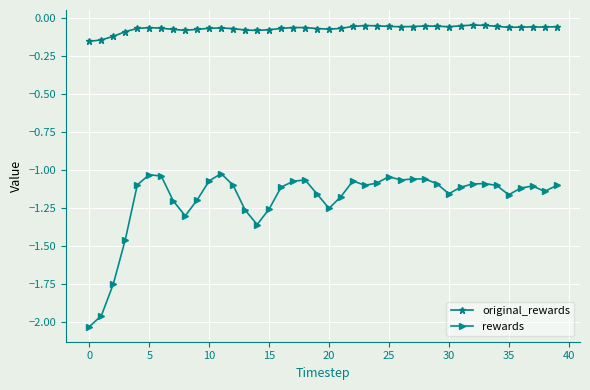

What is the difference between the second highest and second lowest values in the rewards series?

0.9